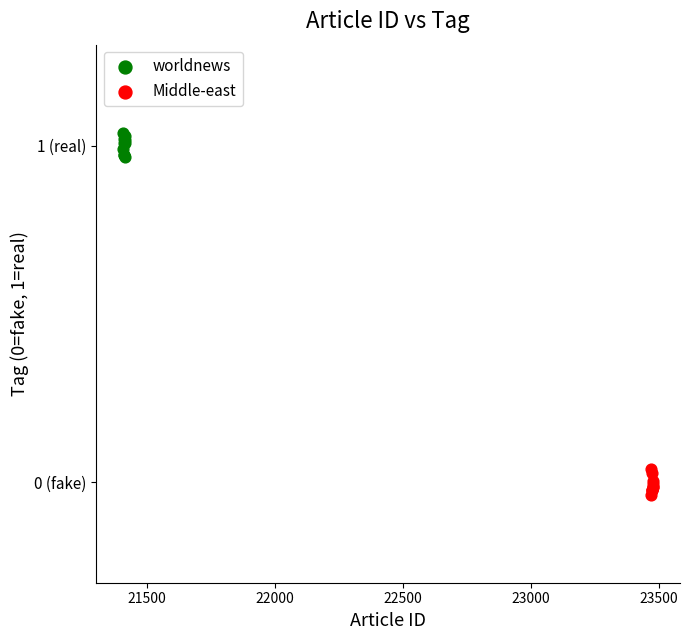

What are all the series names shown in the legend?

worldnews, Middle-east